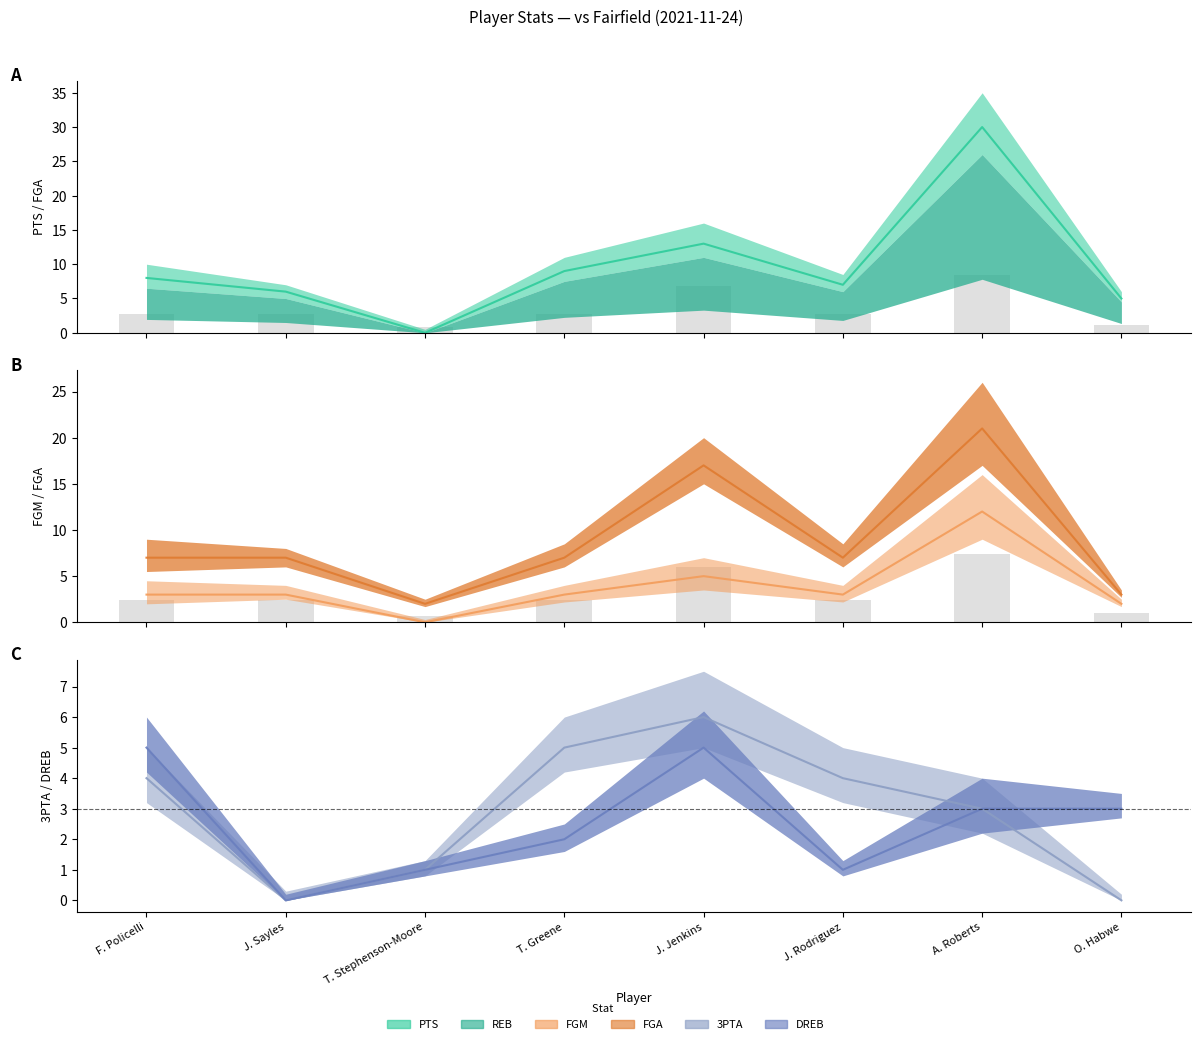

The PTS series shows -13.2 at T. Stephenson-Moore. True or false?

False